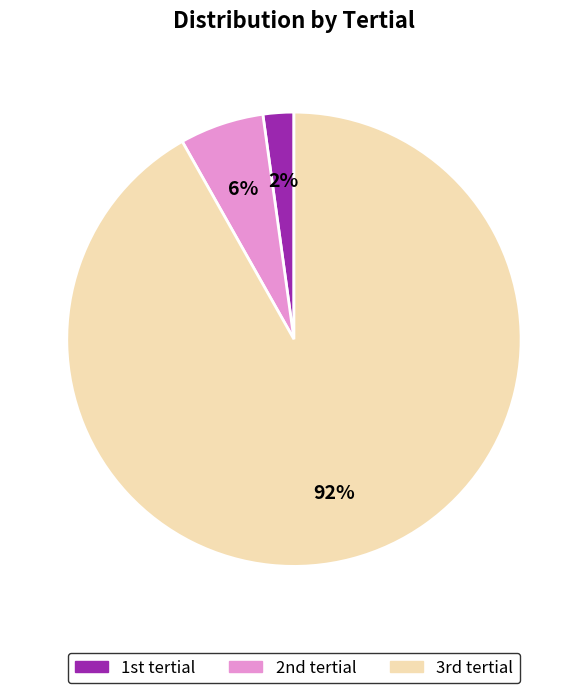

Does any single category account for the majority?

Yes